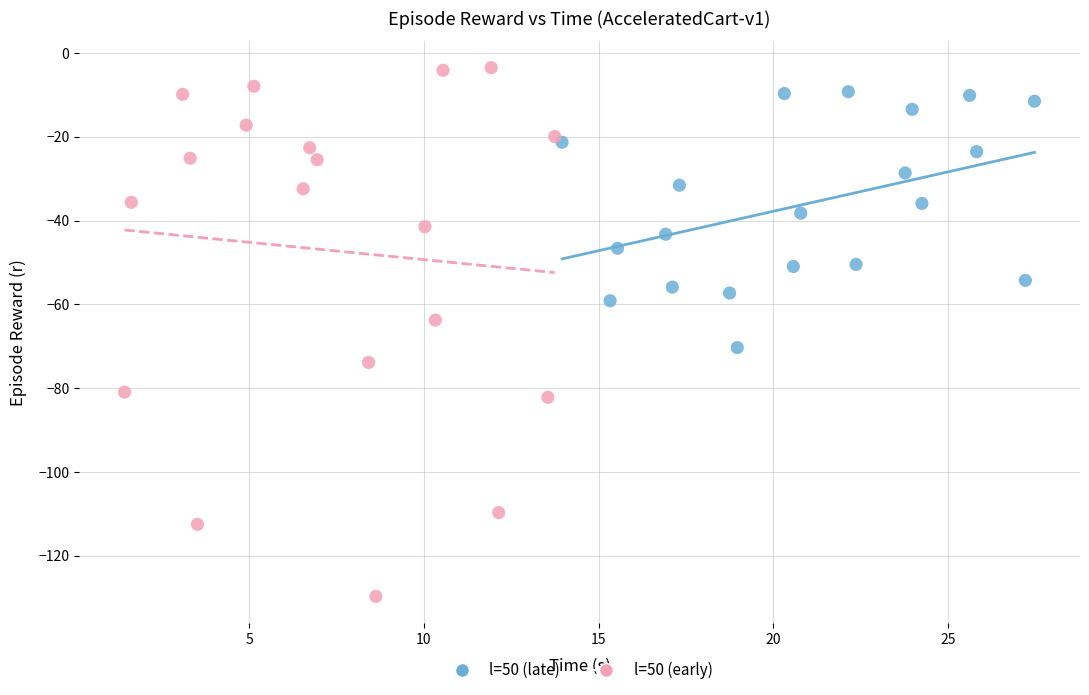

Which series contains the highest Y value?

l=50 (early)